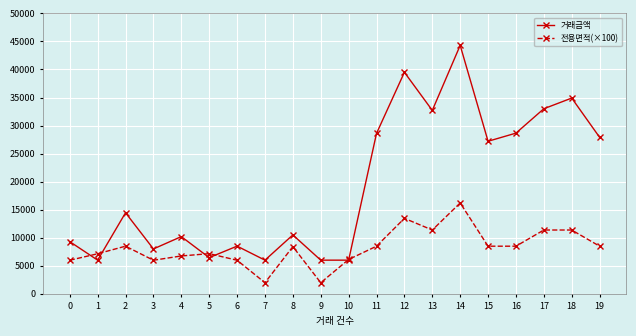

What are all the series names shown in the legend?

거래금액, 전용면적(×100)